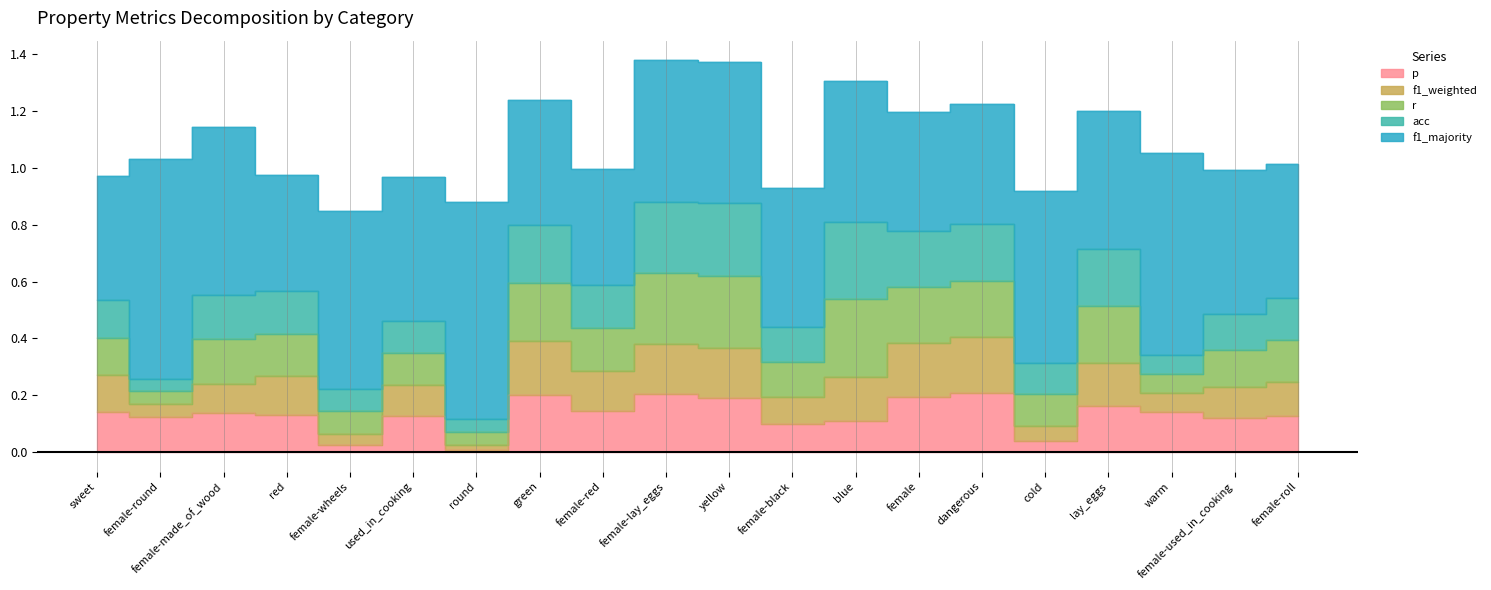

Which category has the lowest value in the r series?

female-round